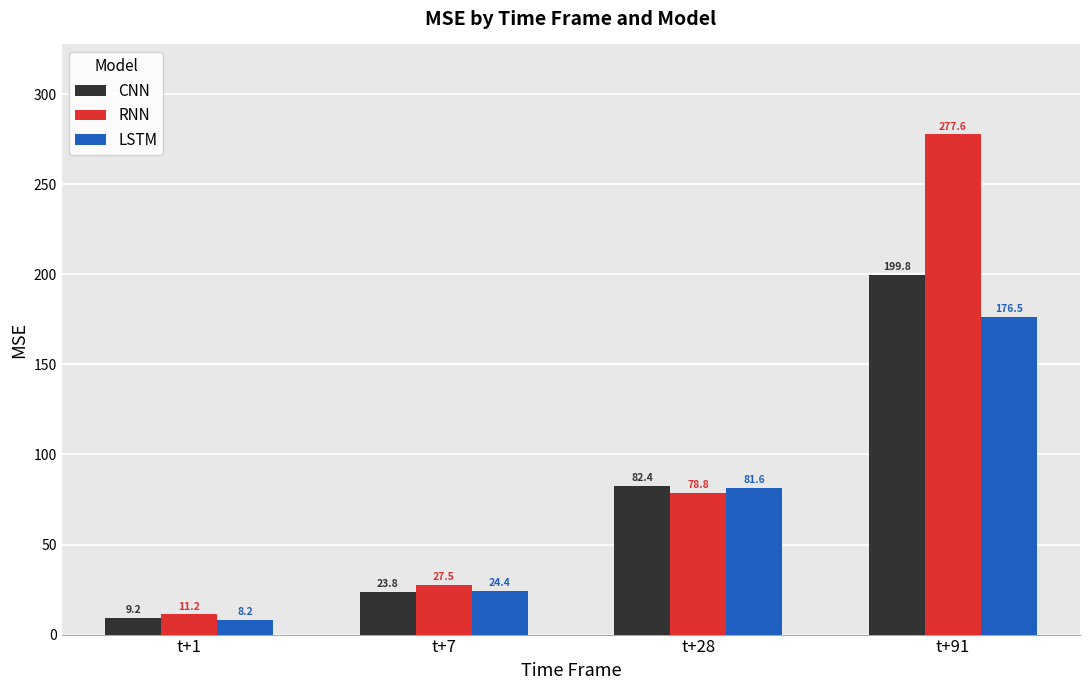

Which series has the largest total across all categories?

RNN